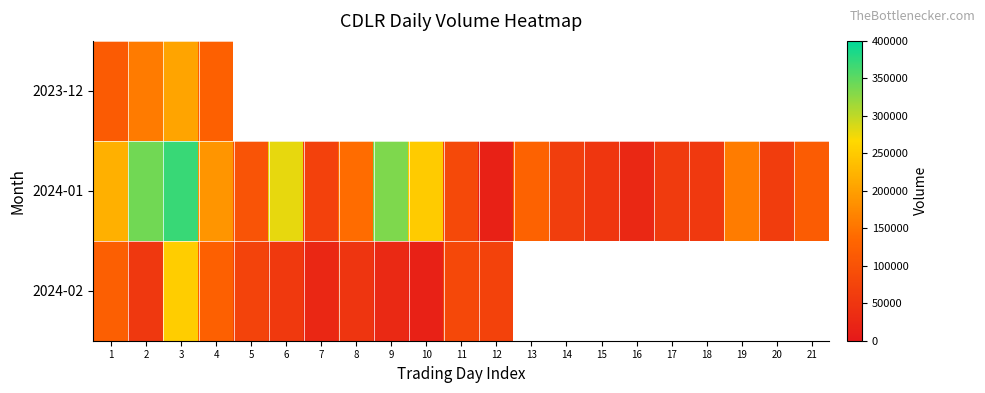

True or false: 2024-01 has a value of 89011.2 at 3.

False